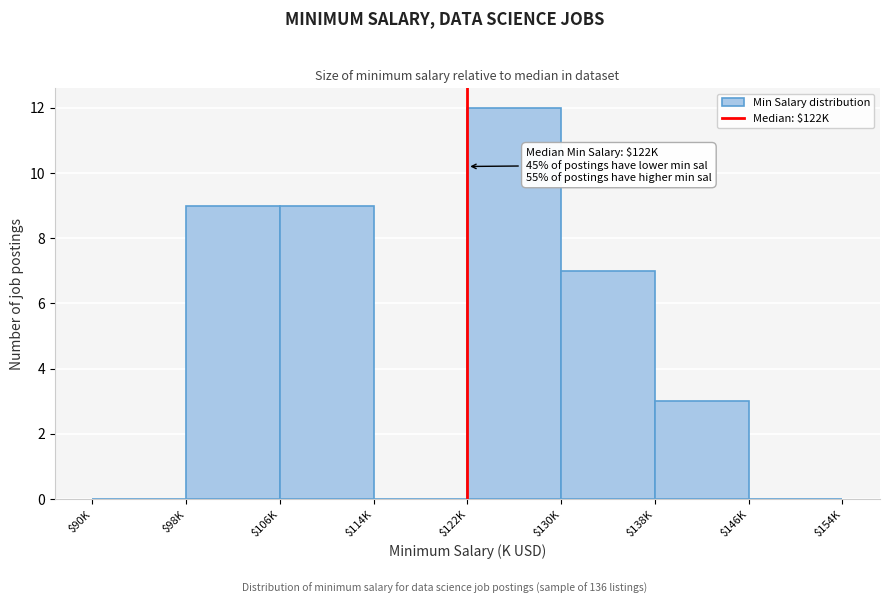

What is the maximum value shown in the chart?

12